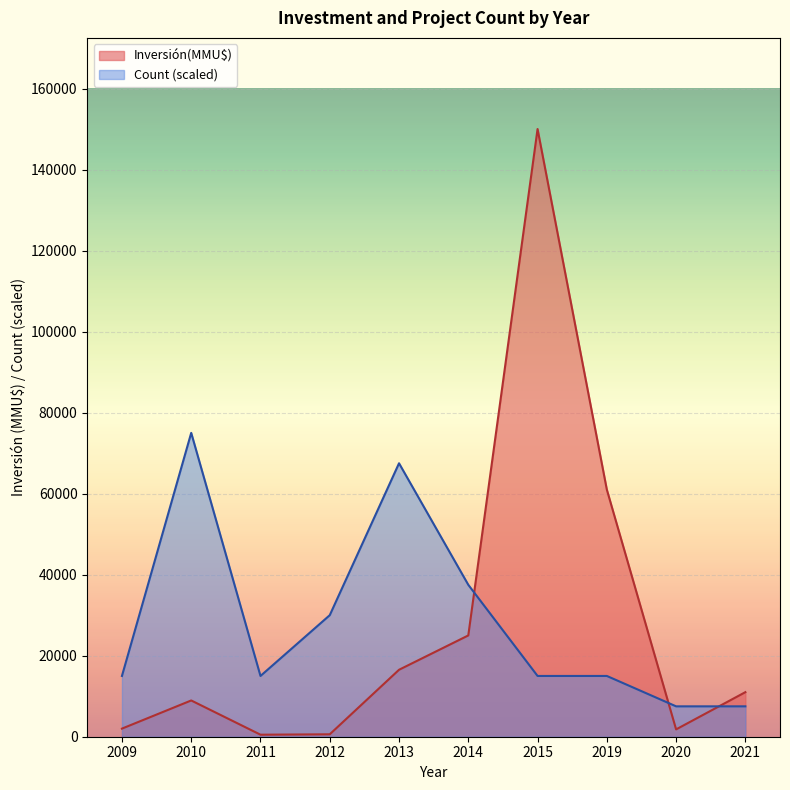

What is the difference between the maximum and minimum values in the Count (scaled) series?

67500